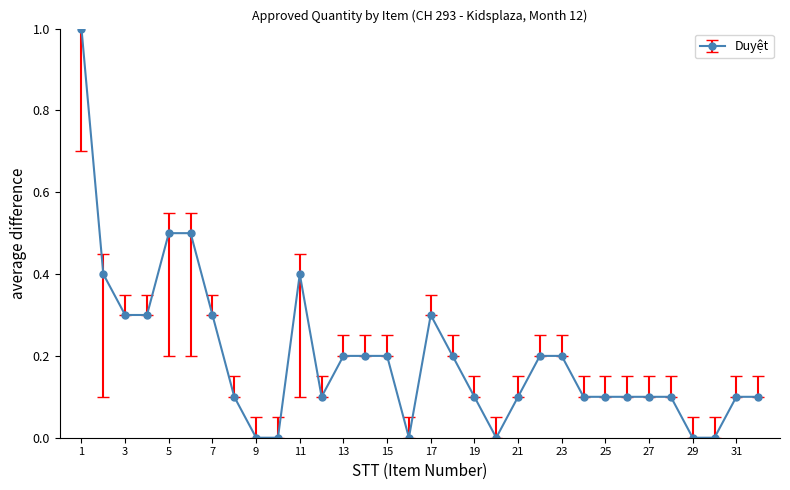

True or false: there are more than 0 points higher than both neighbors.

True